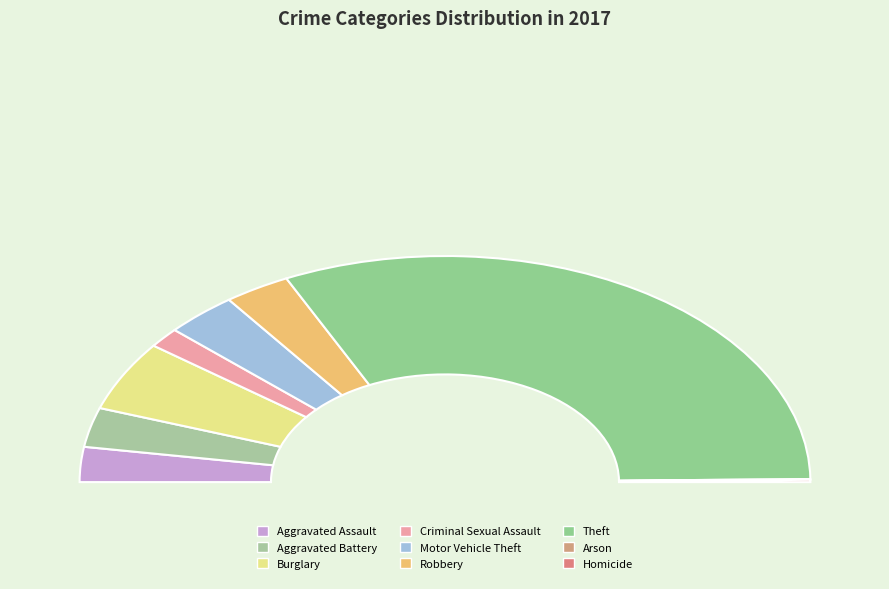

What is the smallest slice in the pie chart?

Arson